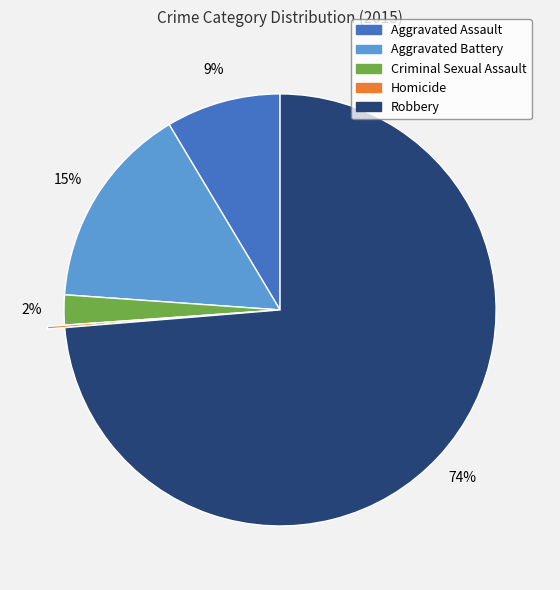

To the nearest percent, what is the difference between the largest and smallest slice percentages?

74%